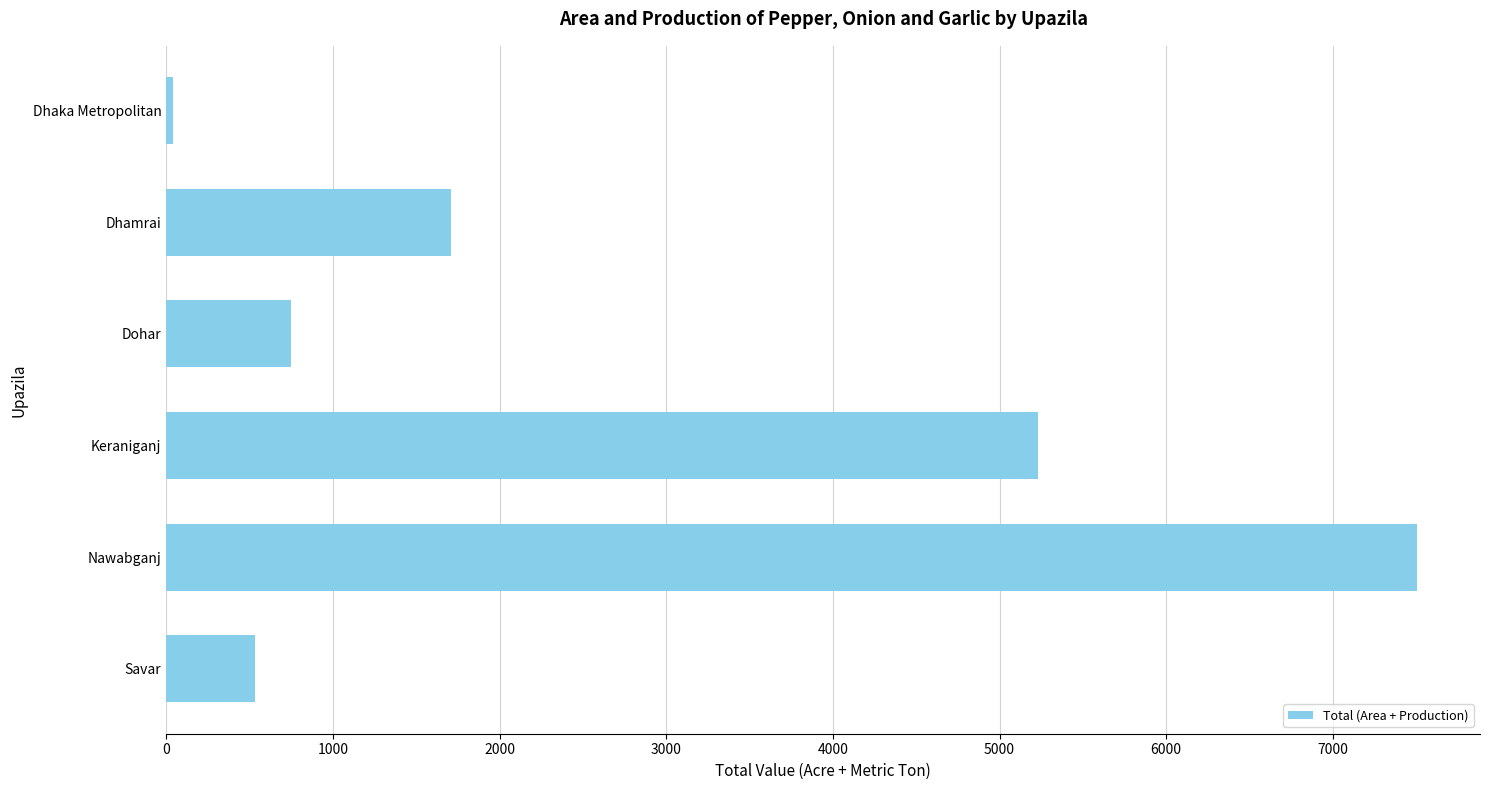

What is the change in value from Dhamrai to Keraniganj?

+3523